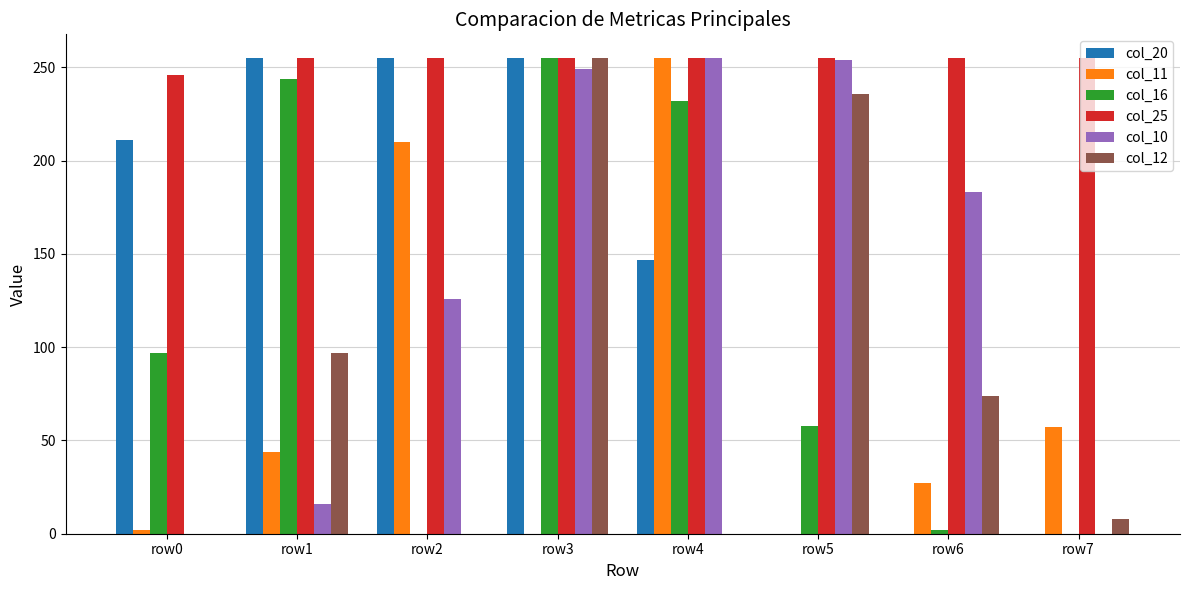

What is the highest value of the col_11 series?

255